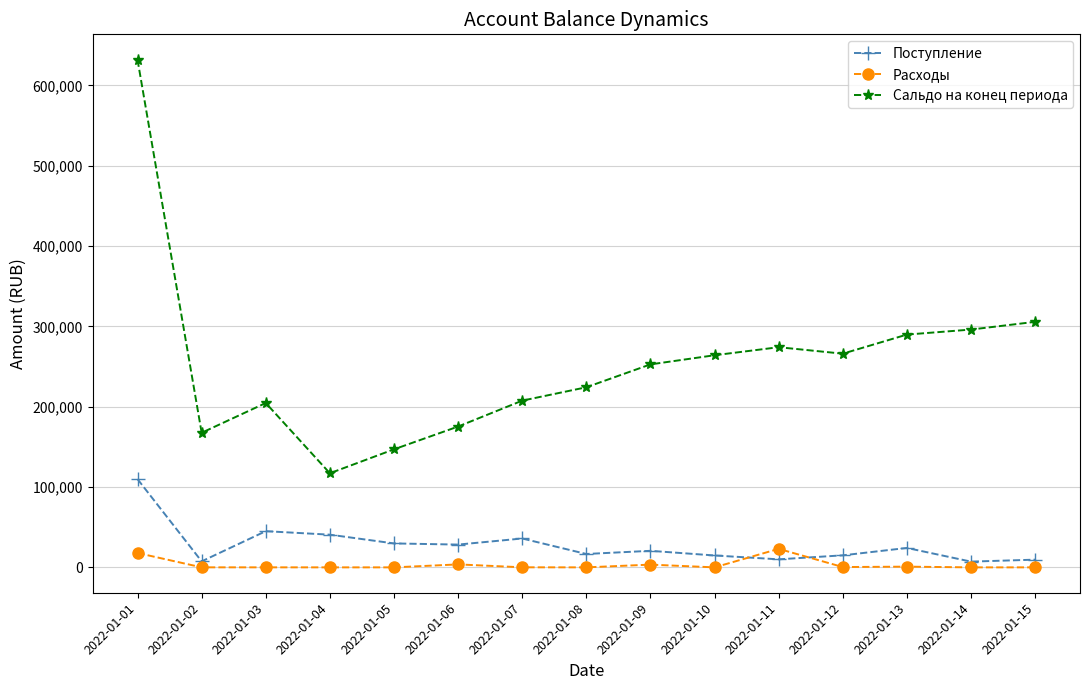

What is the value of the Поступление point at the 15th from the left?

9600.0